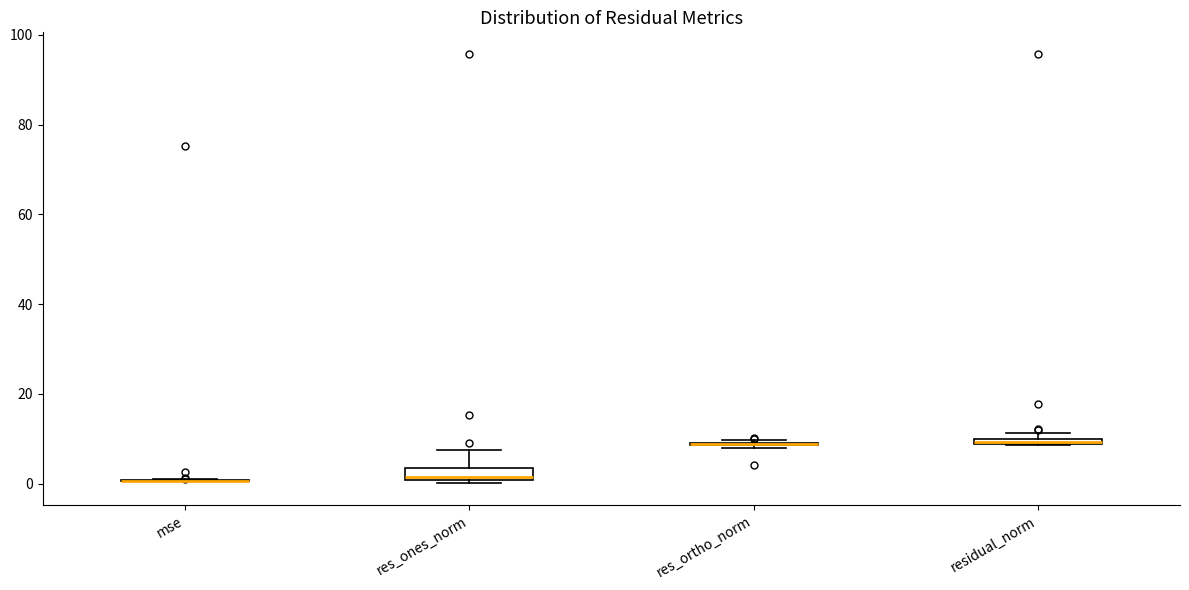

Where does the upper whisker of the box for res_ones_norm end on the y-axis? The values are not printed on the chart, so give them approximately, as read against the axis.

8